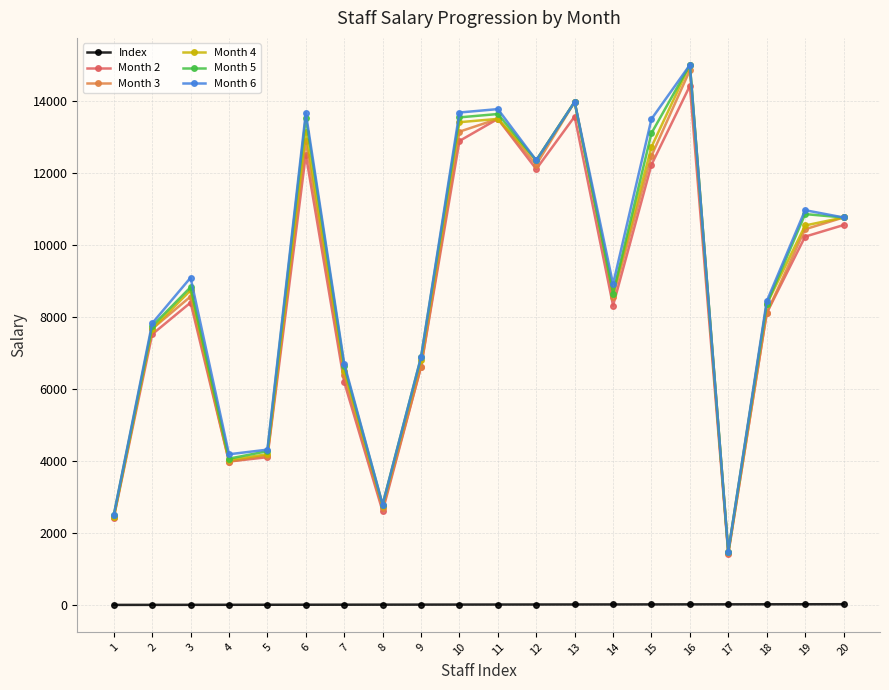

Is this an area chart (filled region under the line)?

No